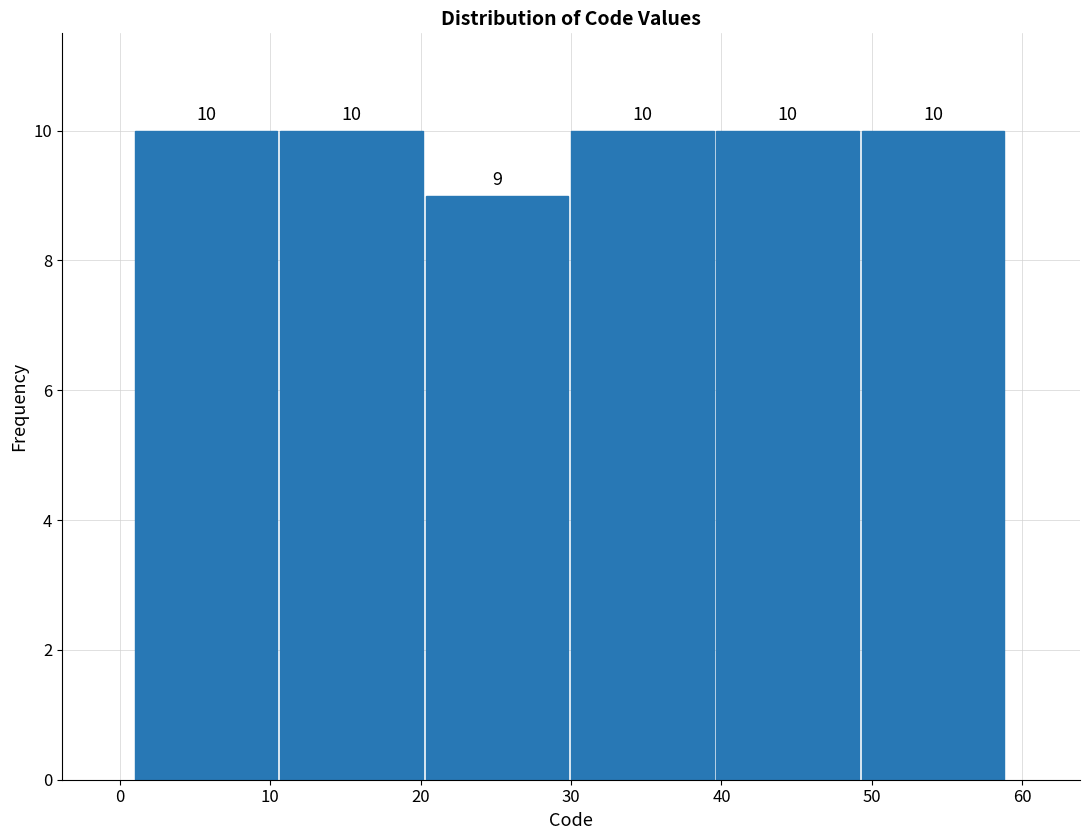

Reading left to right, transcribe this chart: for each bar, give the range it covers on the x-axis and its height. The bar edges are not printed on the chart, so give them approximately, as read against the axis.

1 to 11: 10
11 to 20: 10
20 to 30: 9
30 to 40: 10
40 to 49: 10
49 to 59: 10